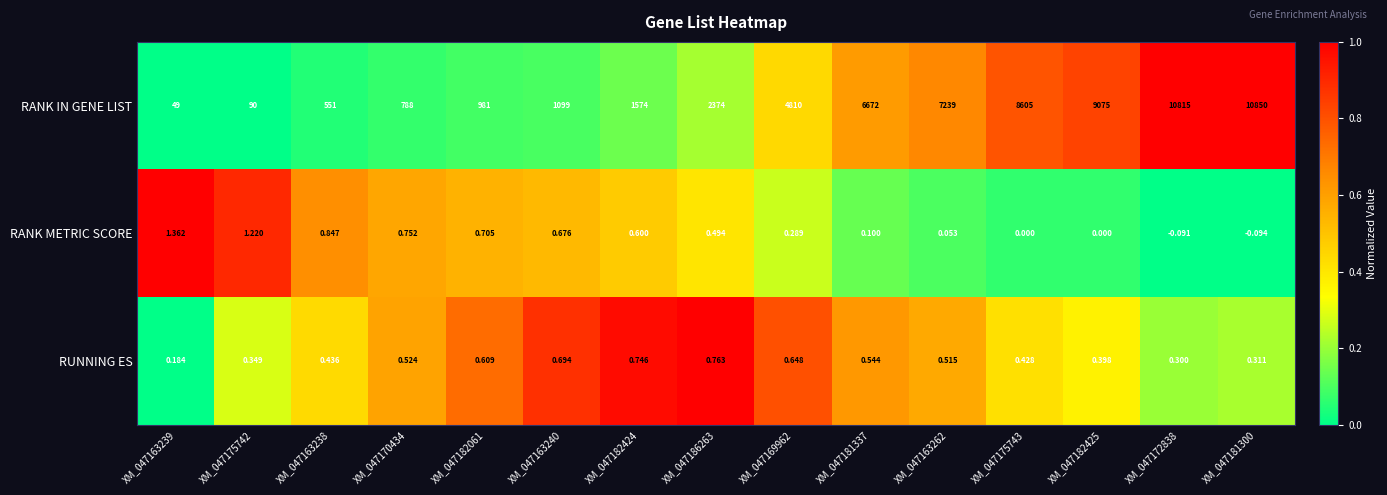

Rank the series by their maximum value, from lowest to highest.

RUNNING ES, RANK METRIC SCORE, RANK IN GENE LIST